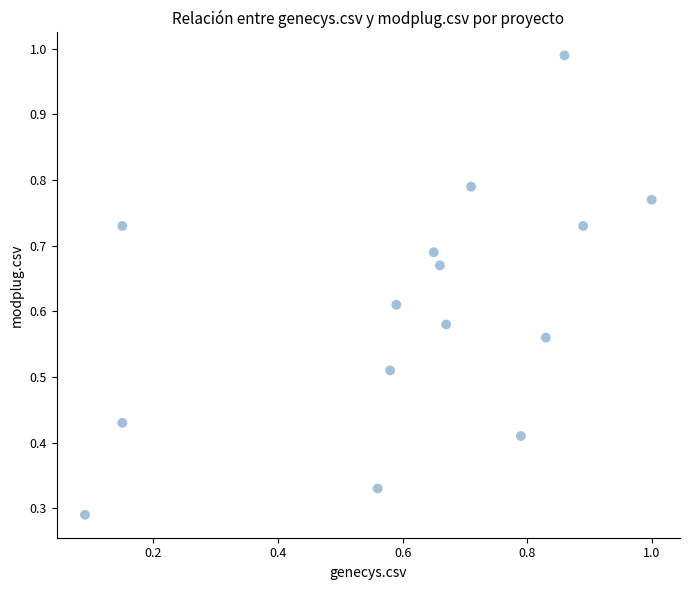

What is the range of X values (max minus min)?

0.9